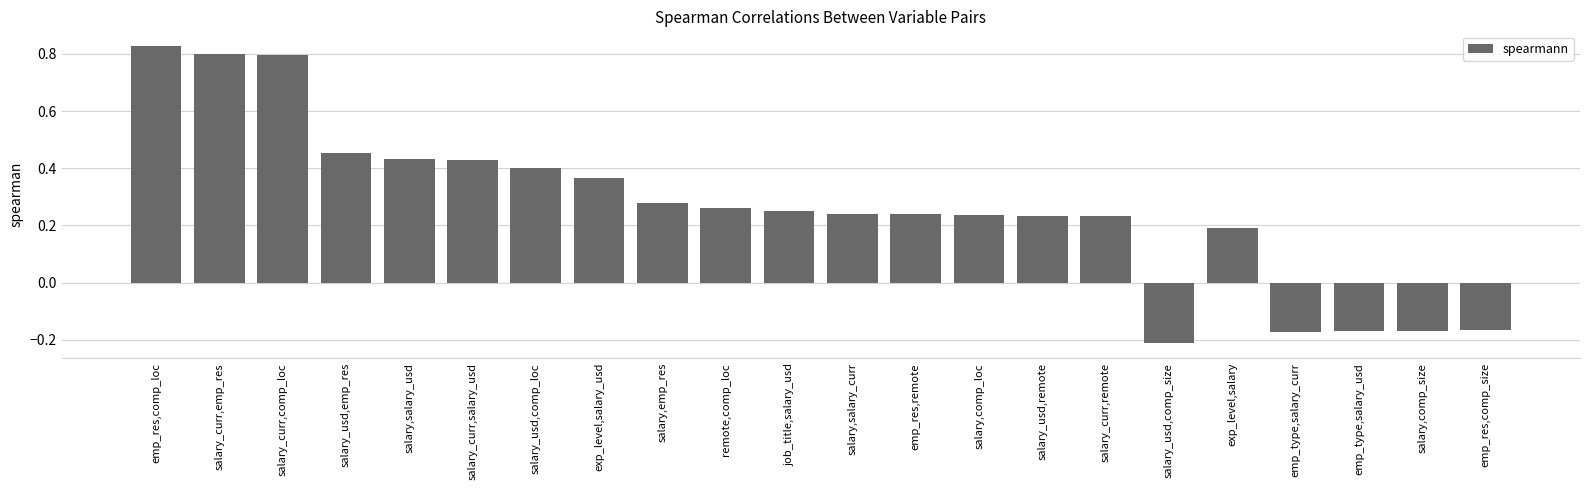

What position from the left is salary_usd,comp_size?

17